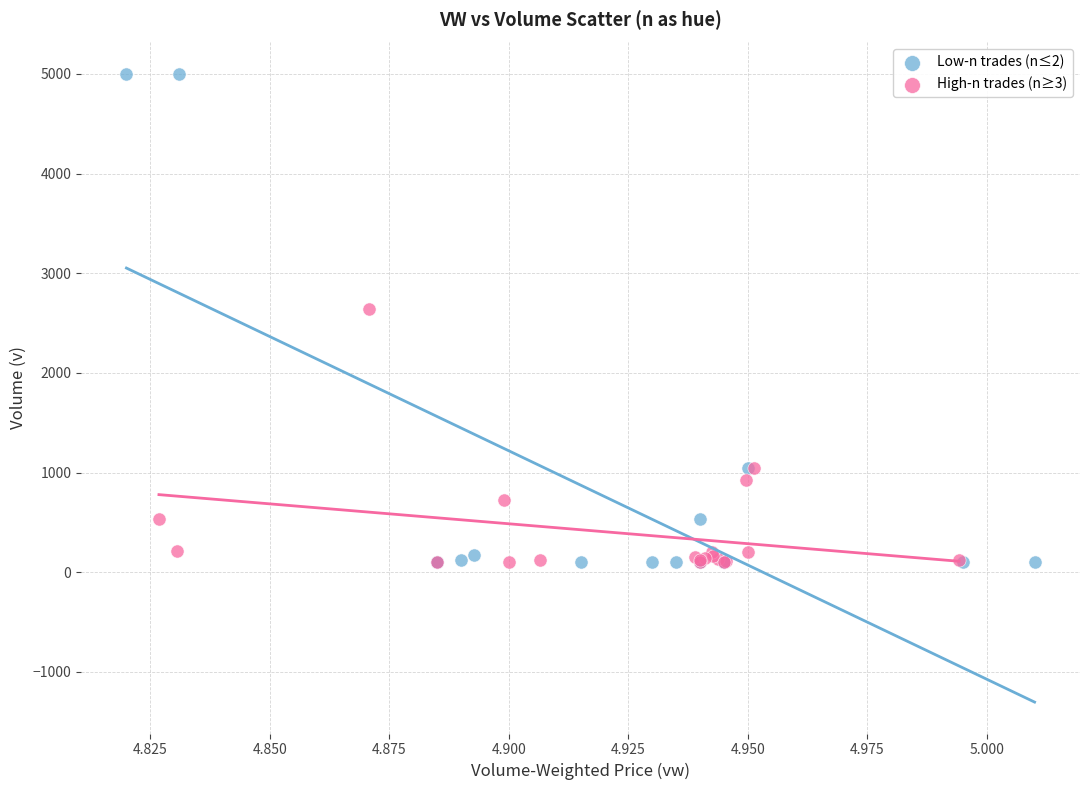

Which series reaches the maximum Y coordinate?

Low-n trades (n≤2)